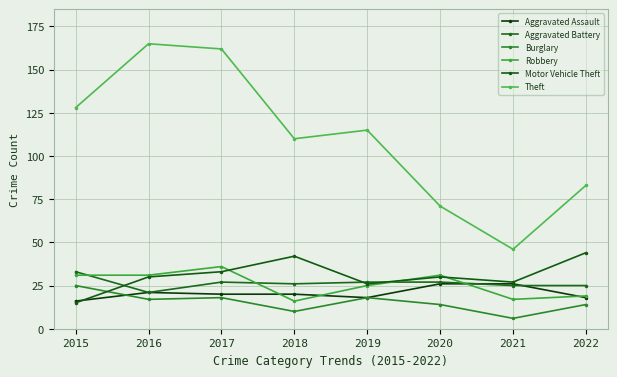

What is the value of the Aggravated Assault point at the 5th from the left?

18